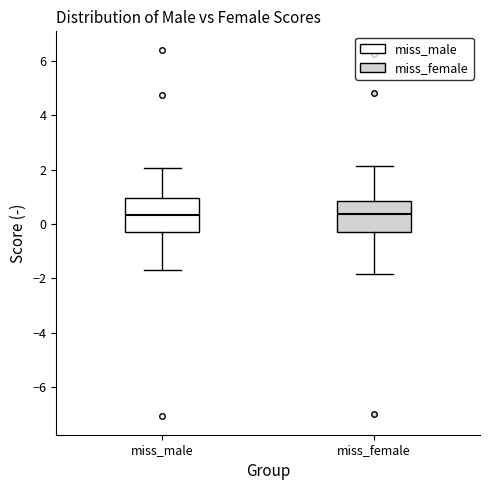

Reading left to right, transcribe this box plot: for each box, give where its median line is, the range the box spans, and where its two whiskers end, as read against the y-axis. The values are not printed on the chart, so give them approximately, as read against the axis.

miss_male: median 0.4, box -0.2 to 1.0, whiskers -1.6 to 2.0
miss_female: median 0.4, box -0.2 to 0.8, whiskers -1.8 to 2.2